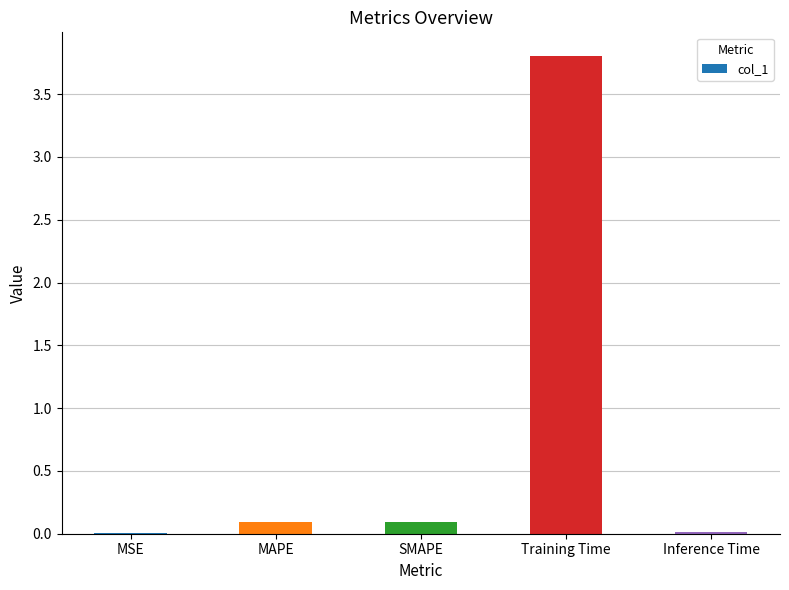

Which category has the highest value across all series?

Training Time